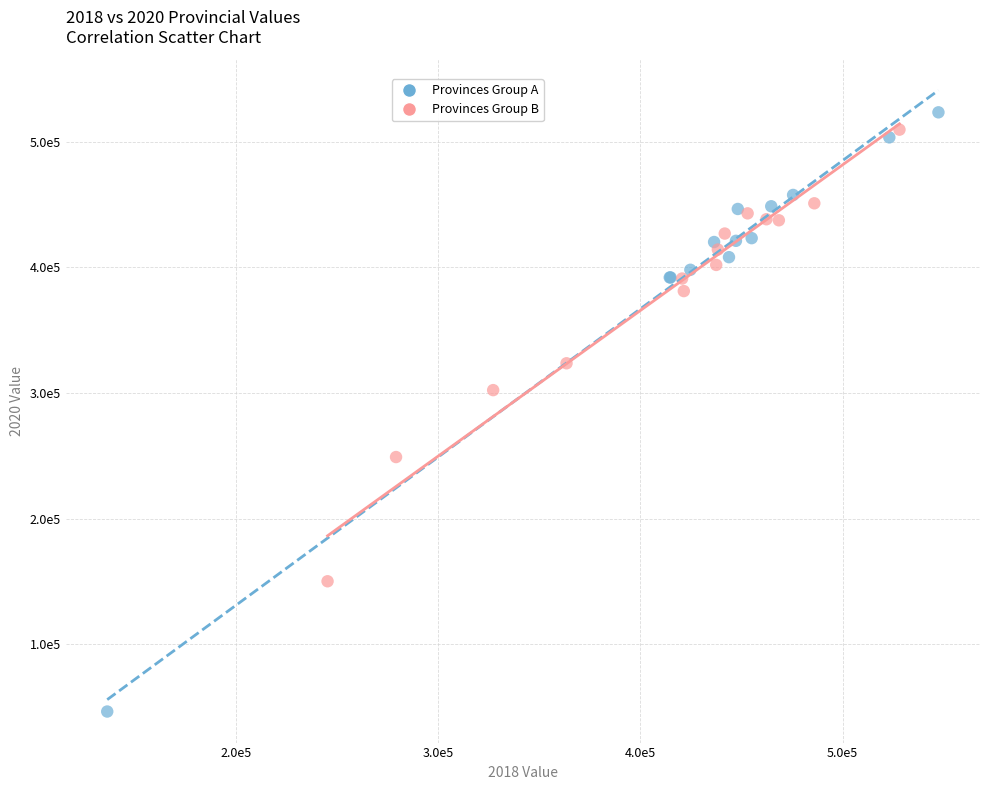

Which series has the largest Y range (max minus min)?

Provinces Group A